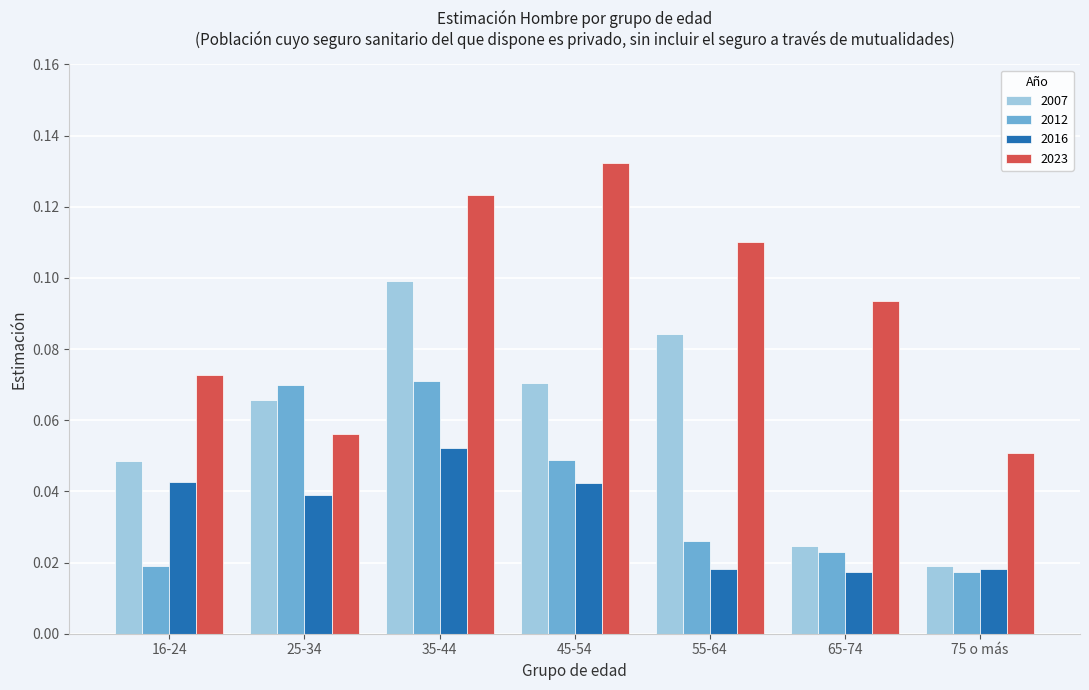

At which label is 2007 closest to 0?

75 o más